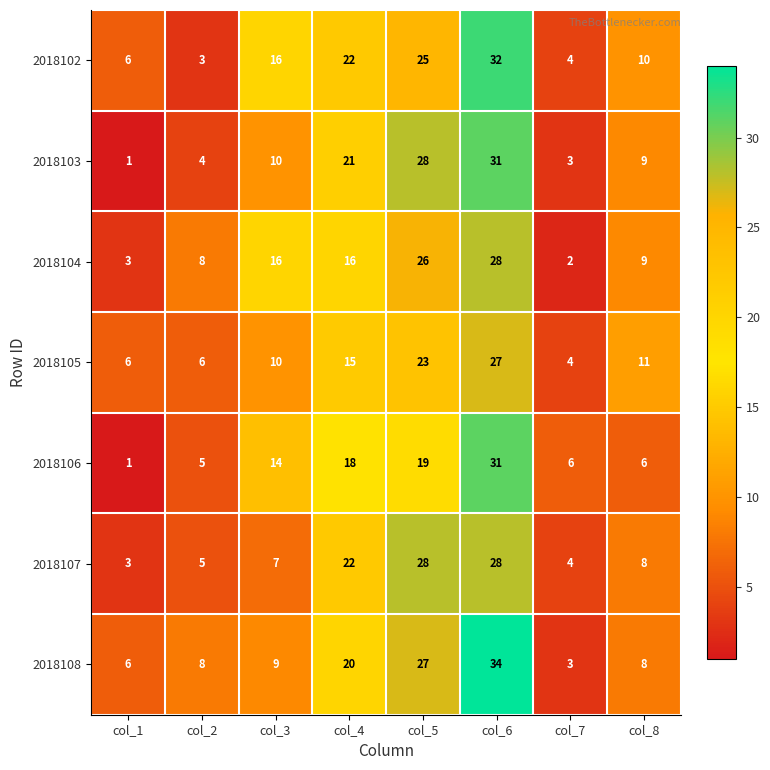

At which category is the sum across all series the highest?

col_6